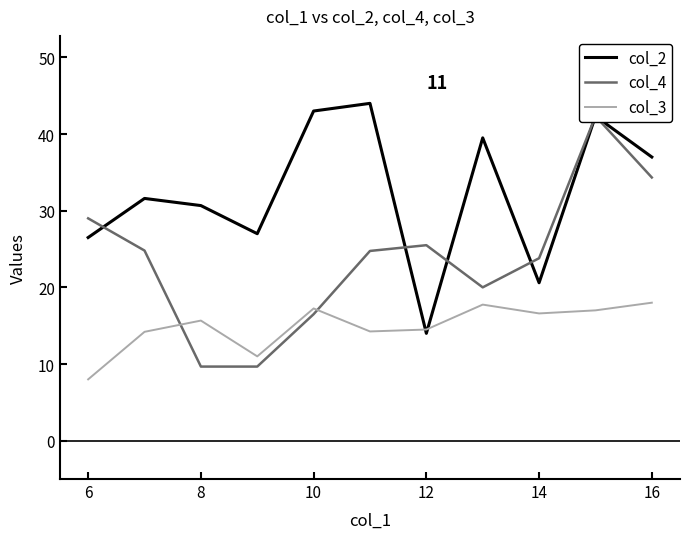

At which label does col_2 reach its minimum?

12